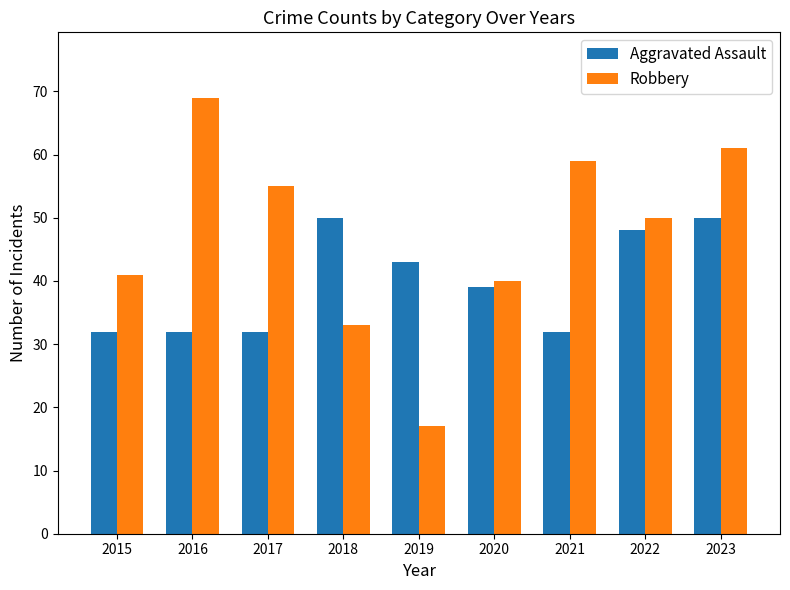

What is the difference between the highest and lowest values at 2015?

9